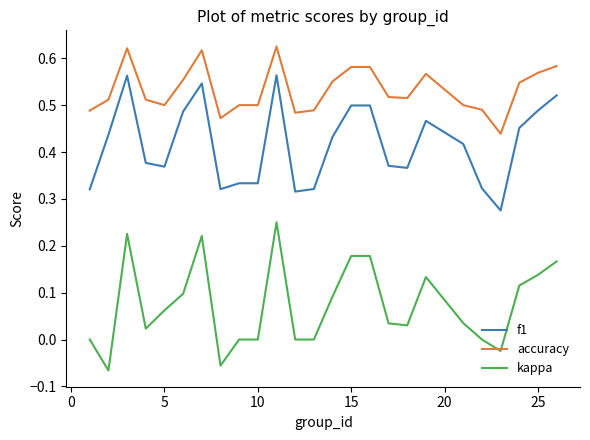

True or false: accuracy and f1 intersect in this chart.

False